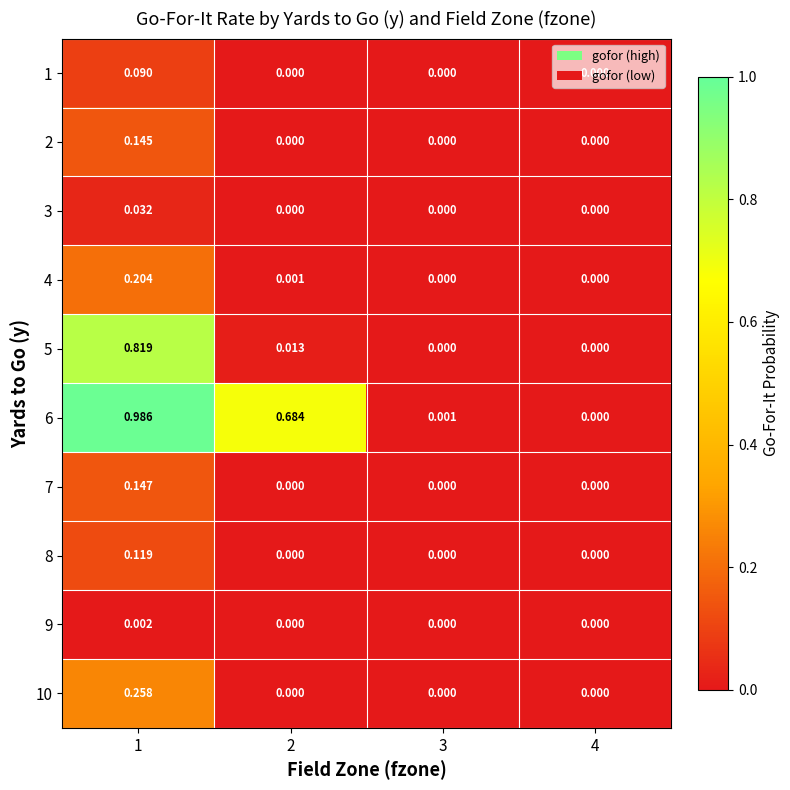

Is the value of 8 at 4 greater than the value of 7 at 1?

No